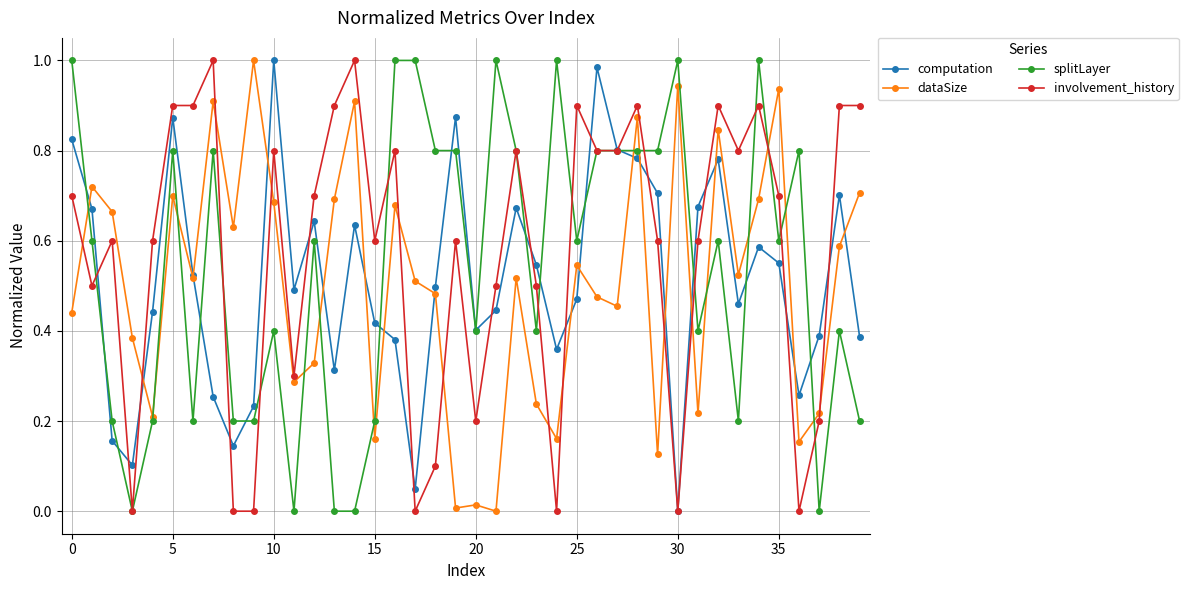

What is the difference between the maximum and minimum values in the splitLayer series?

1.0